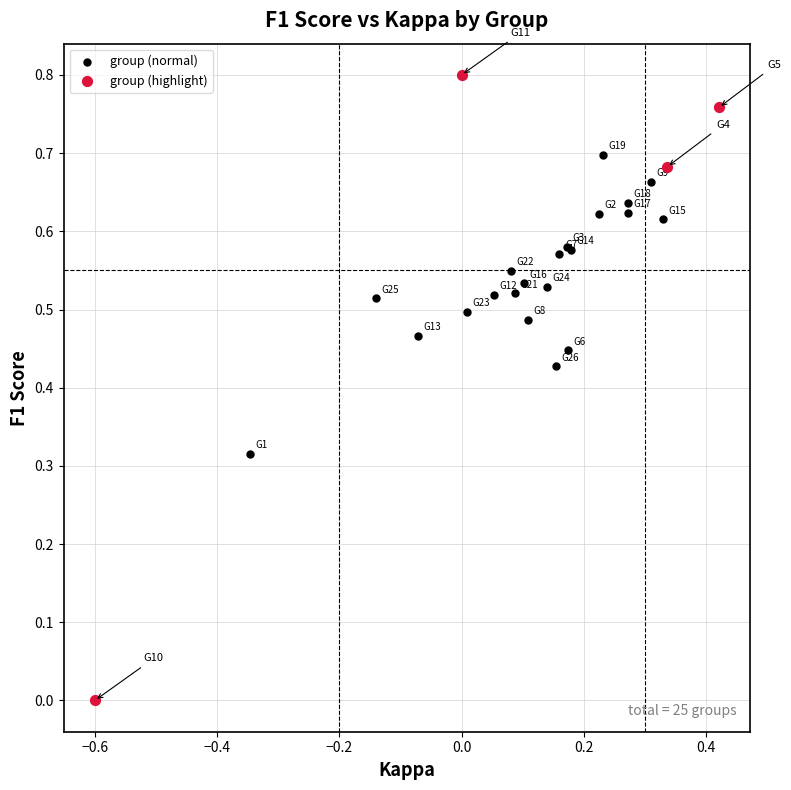

Which series reaches the maximum Y coordinate?

group (highlight)